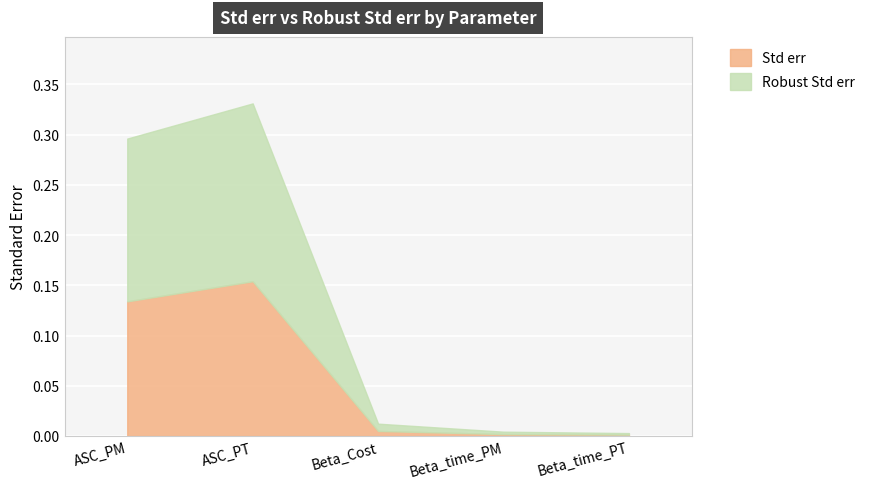

True or false: Std err and Robust Std err intersect in this chart.

False